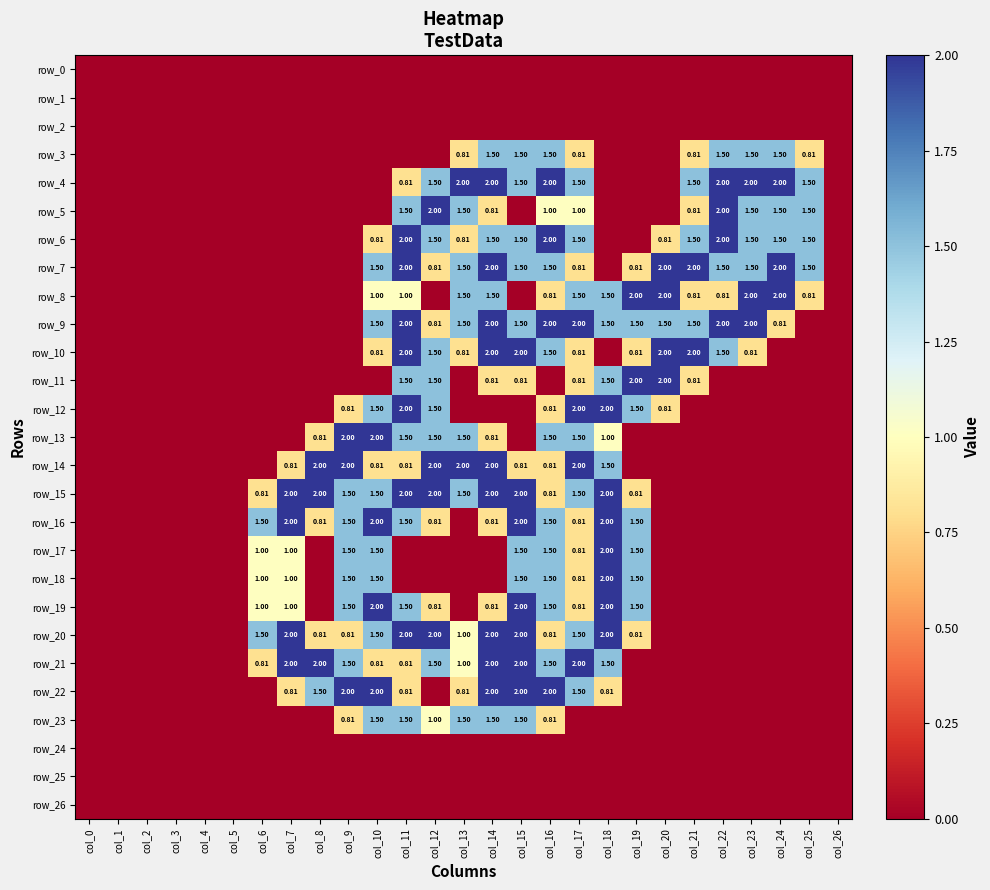

Where is row_19 nearest to the value 1?

col_6